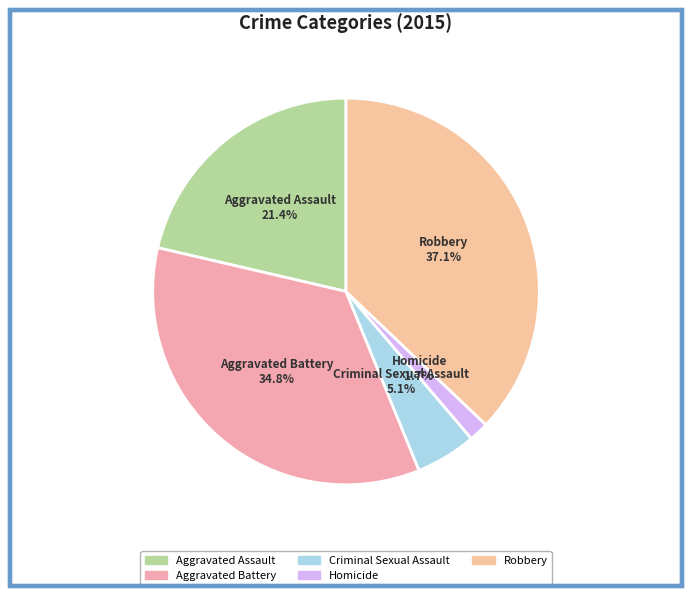

To the nearest percent, what percentage of the pie is Criminal Sexual Assault?

5%